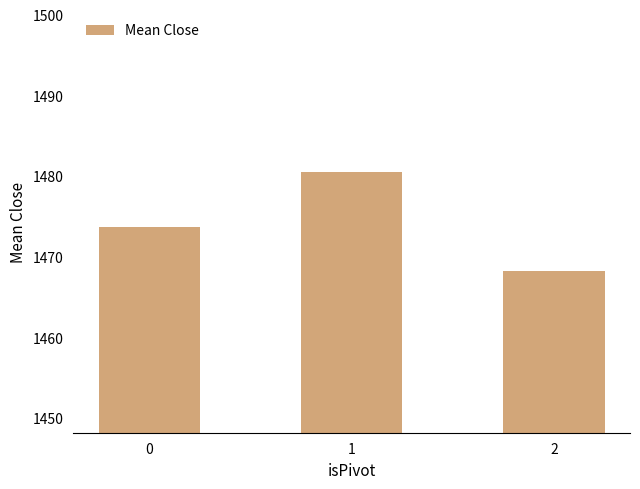

What is the change in value from 0 to 1?

+6.8